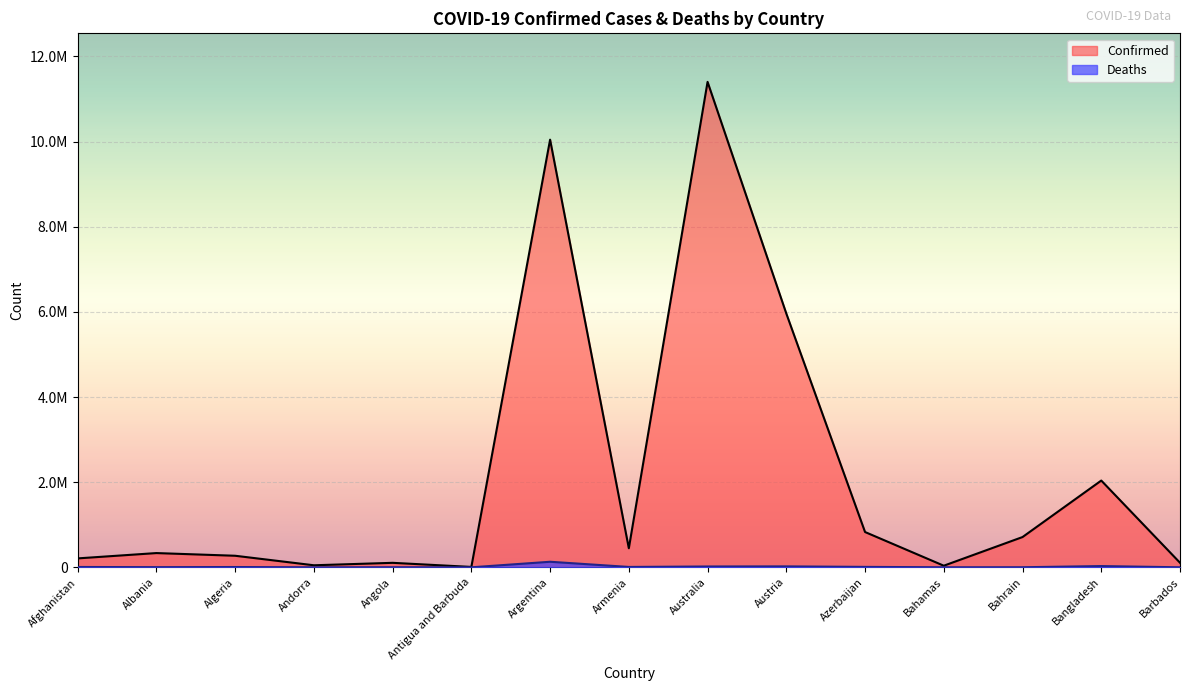

Rank the series by their maximum value, from lowest to highest.

Deaths, Confirmed